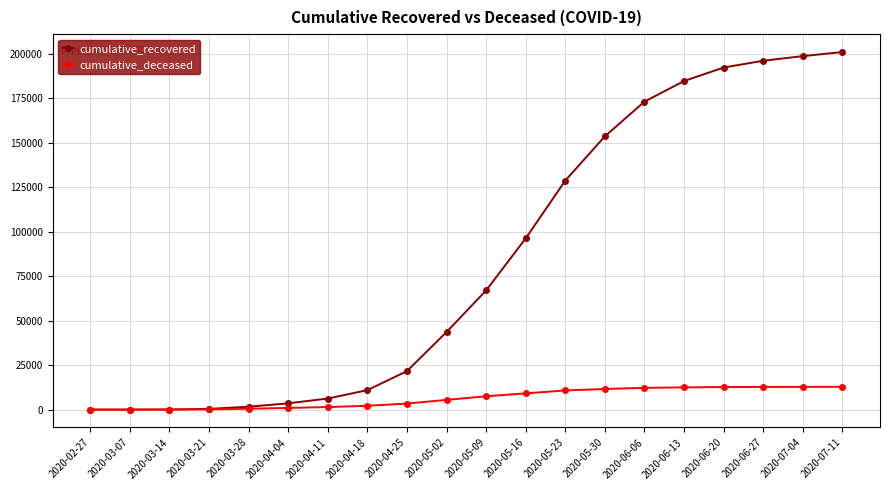

What is the value of the cumulative_deceased point at the 7th from the left?

1441